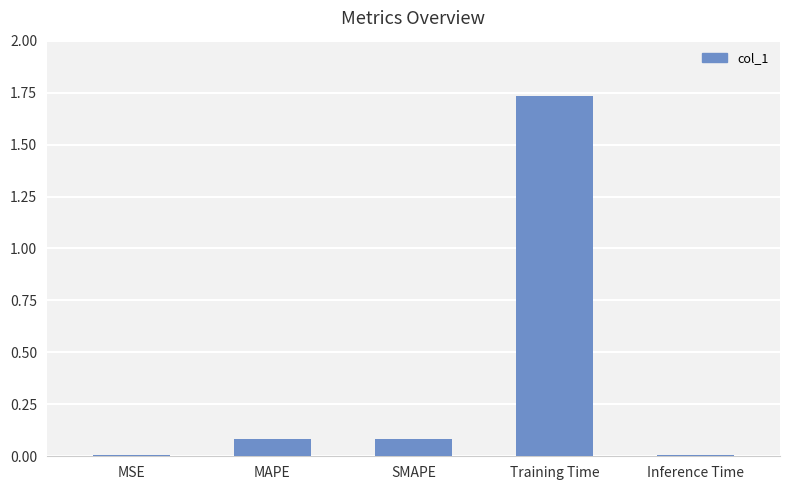

What is the sum of the values at MAPE and Training Time?

1.8